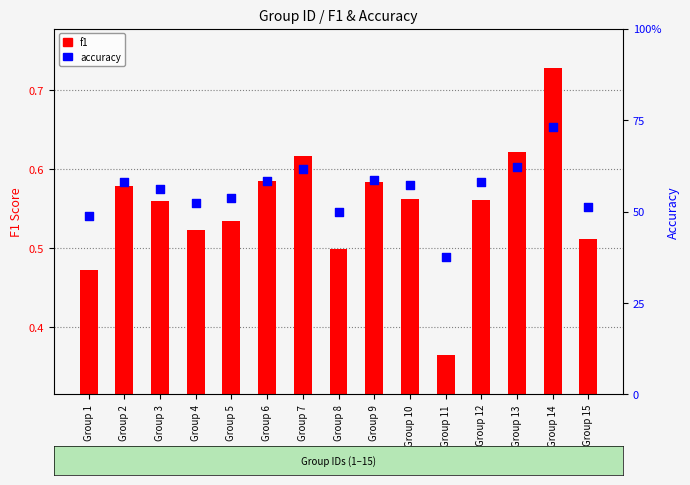

At which category is the sum across all series the highest?

Group 14